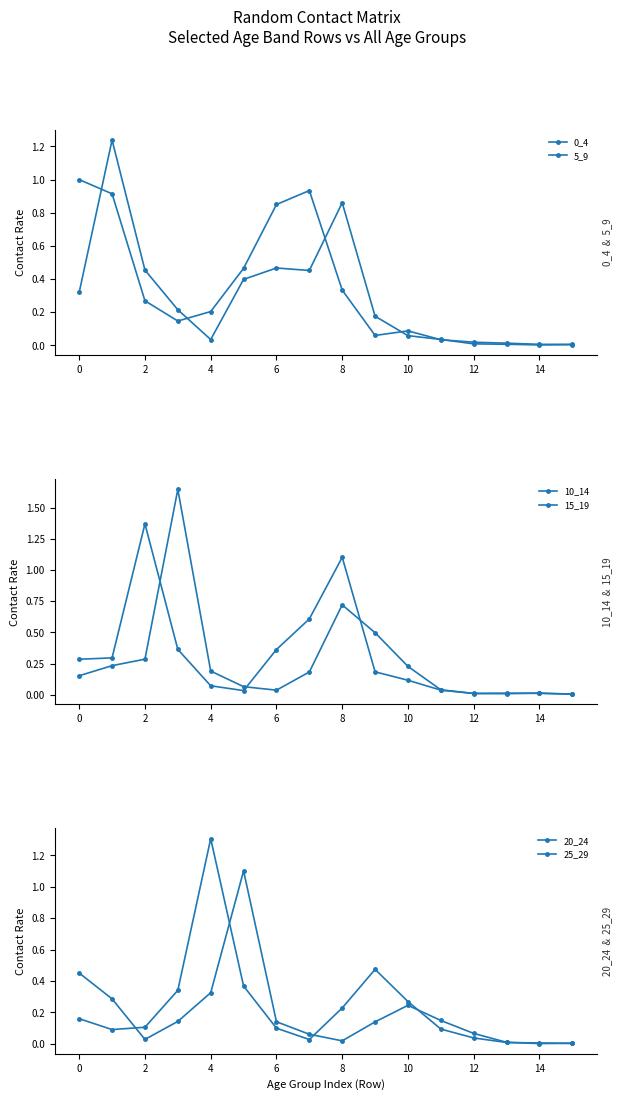

What is the maximum value for 20_24?

1.3